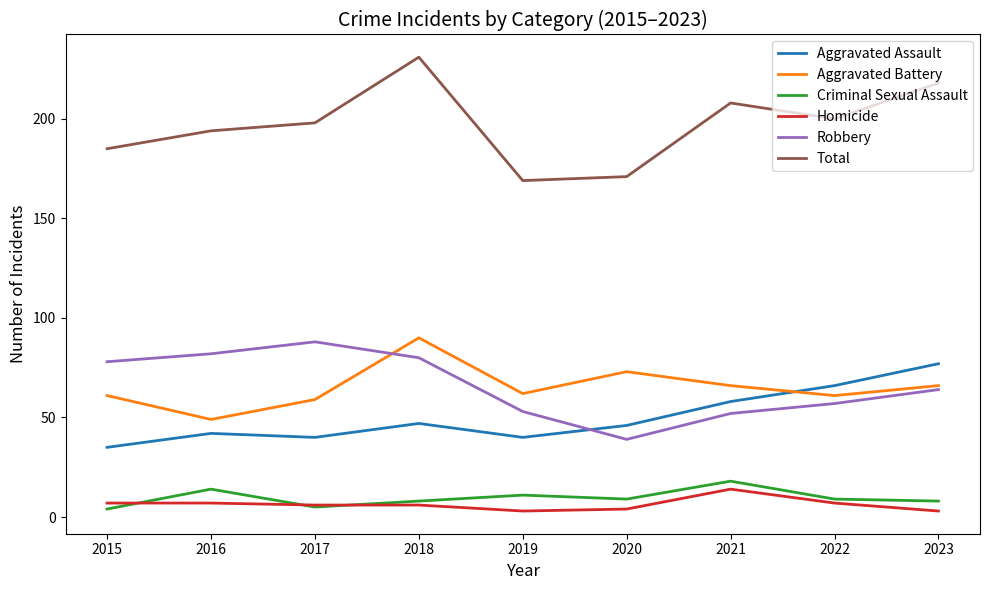

Read the Robbery value at 2023, to the nearest 5.

65